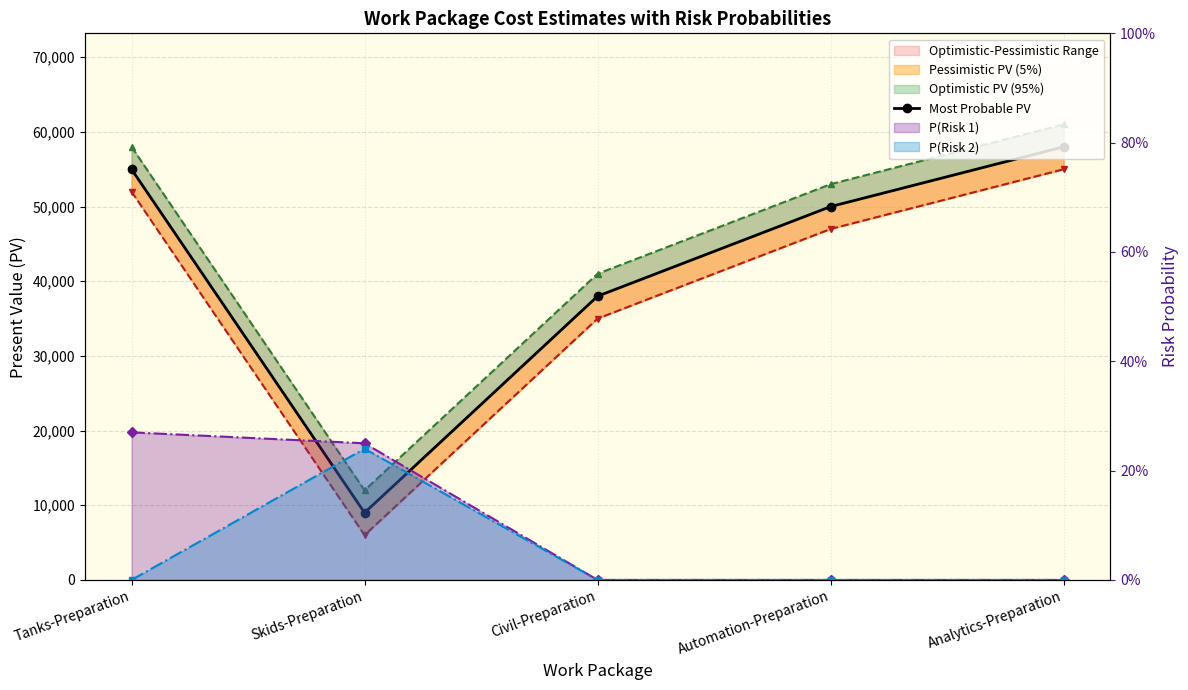

What is the difference between the Optimistic PV (95%) values at Civil-Preparation and Skids-Preparation?

29000.0